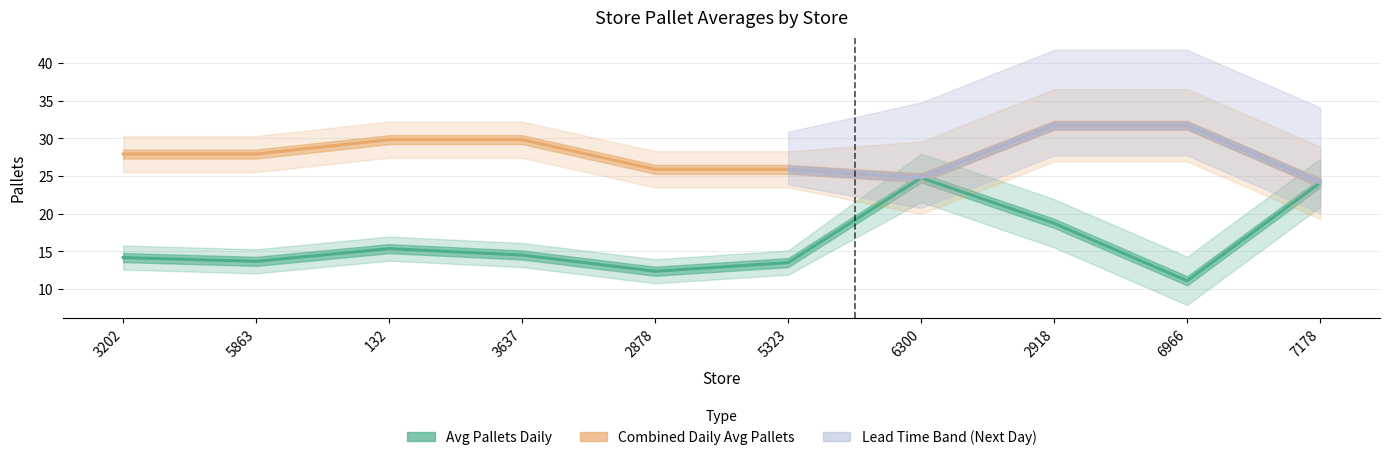

What position from the right is 132?

8